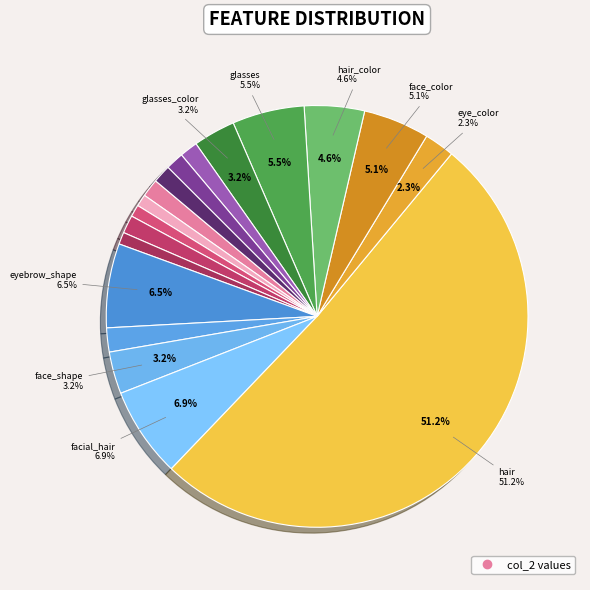

Count the number of slices in the pie.

18